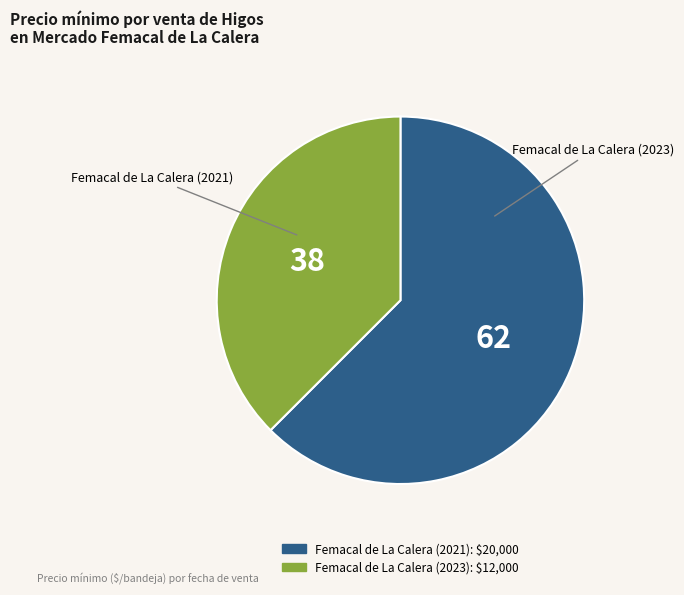

Do Femacal de La Calera (2023) and Femacal de La Calera (2021) together represent more than half of the pie?

Yes